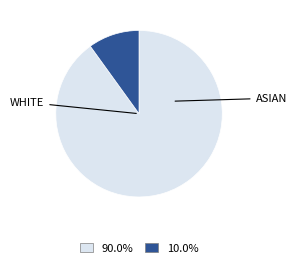

Is there a majority slice in this chart?

Yes